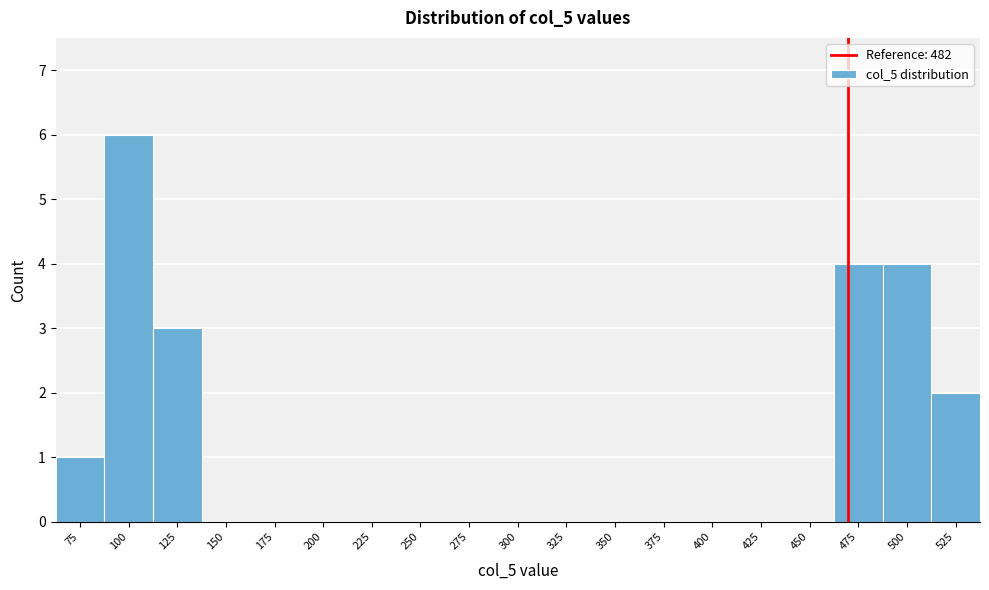

Reading left to right, what are all the values shown in this chart?

75=1	100=6	125=3	150=0	175=0	200=0	225=0	250=0	275=0	300=0	325=0	350=0	375=0	400=0	425=0	450=0	475=4	500=4	525=2